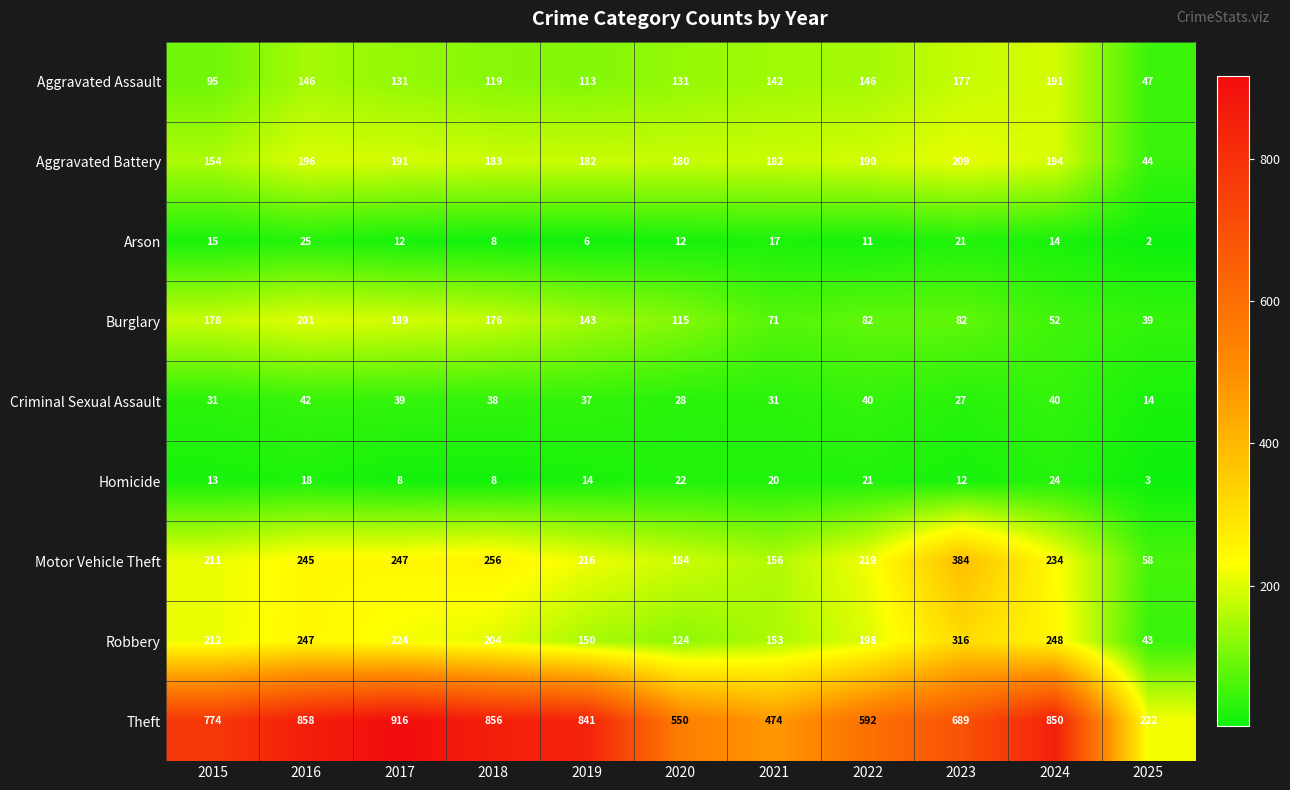

How many values in the Burglary series are below 115?

5